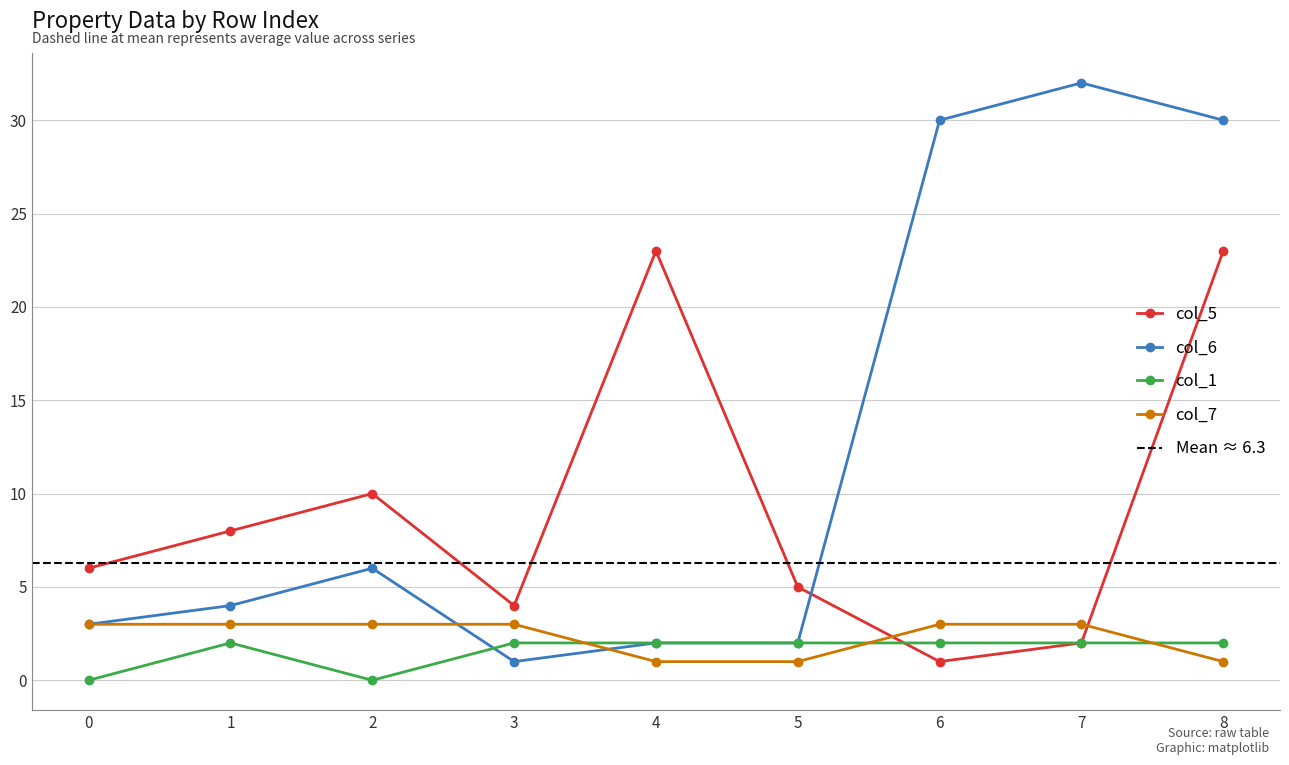

At which category does col_6 reach its first local peak?

2